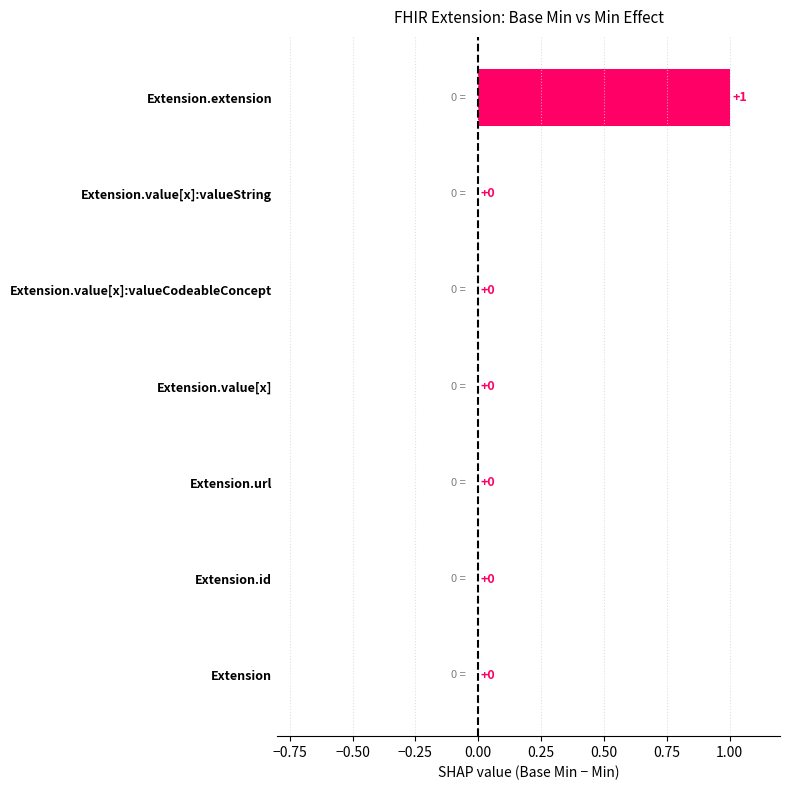

What is the maximum value shown in the chart?

1